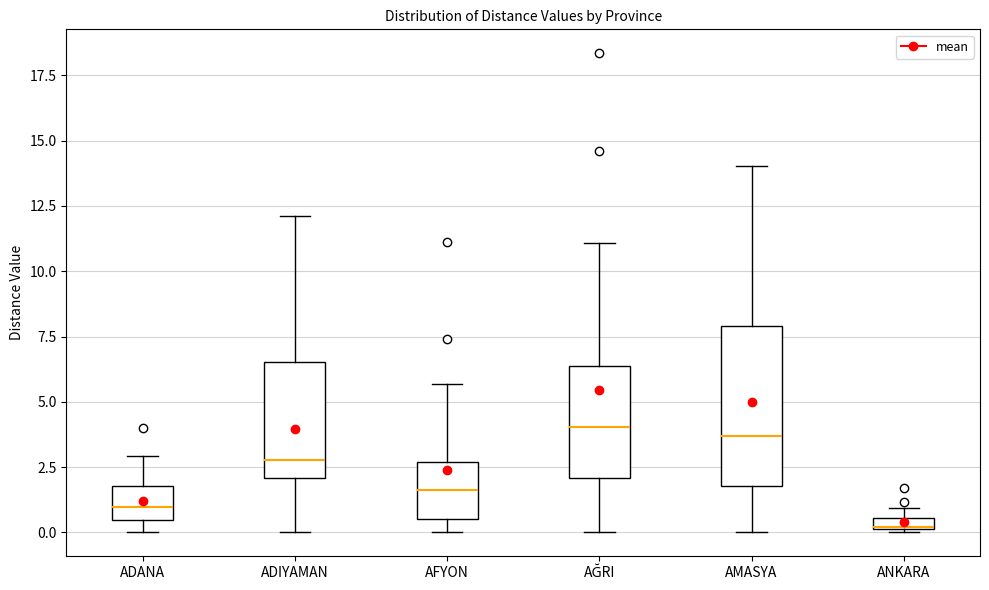

Where is the lower edge of the box for AFYON on the y-axis? The values are not printed on the chart, so give them approximately, as read against the axis.

0.5